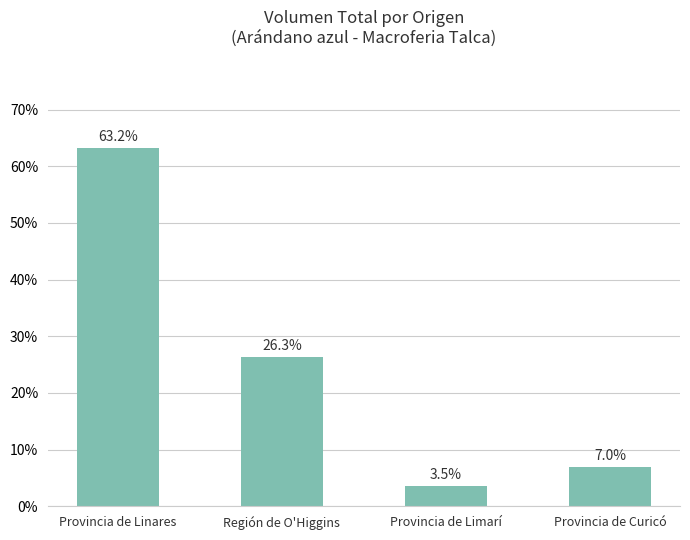

Rank the categories by value from highest to lowest.

Provincia de Linares, Región de O'Higgins, Provincia de Curicó, Provincia de Limarí